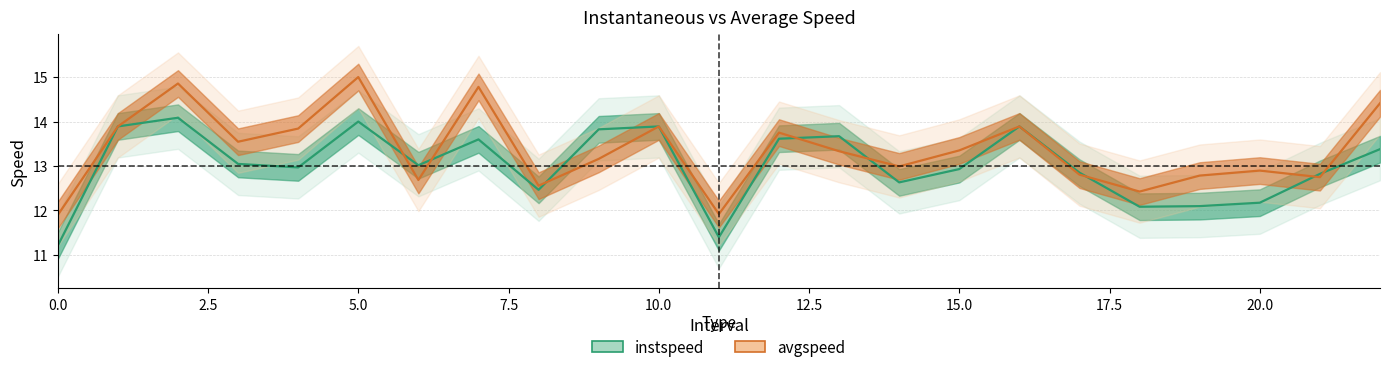

What are all the series names shown in the legend?

instspeed, avgspeed